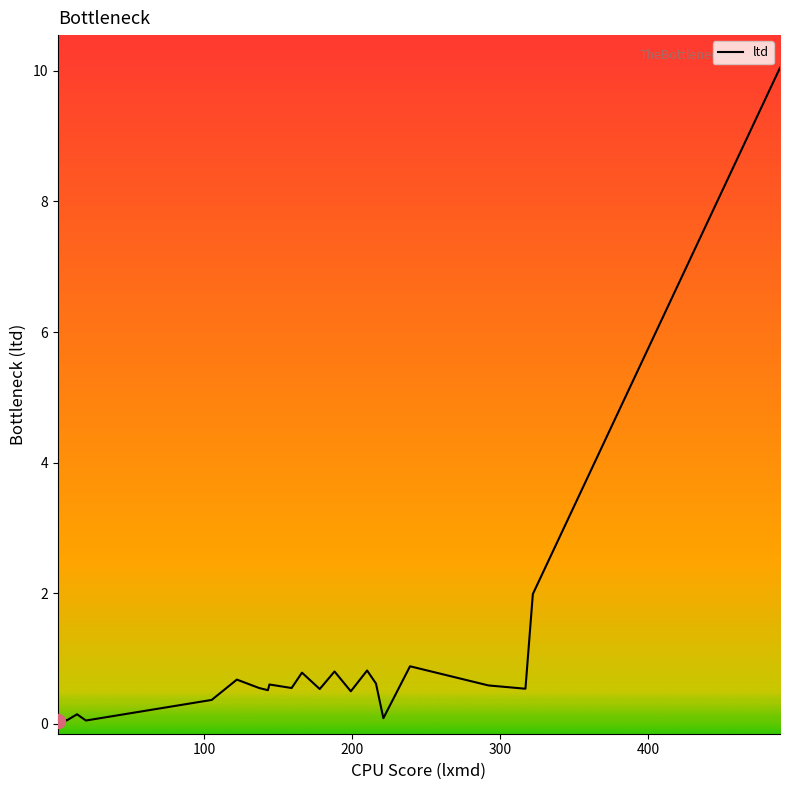

Reading right to left, extract all data points from this chart.

10.0	2.0	0.5	0.6	0.9	0.1	0.6	0.8	0.5	0.8	0.5	0.8	0.5	0.6	0.5	0.5	0.7	0.4	0.1	0.1	0.1	0.1	0.1	0.1	0.1	0.0